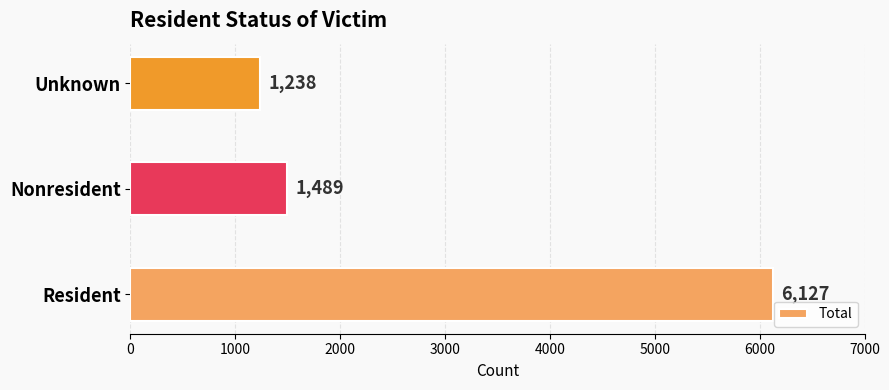

Reading bottom to top, transcribe all the data shown in this chart.

Resident=6127	Nonresident=1489	Unknown=1238